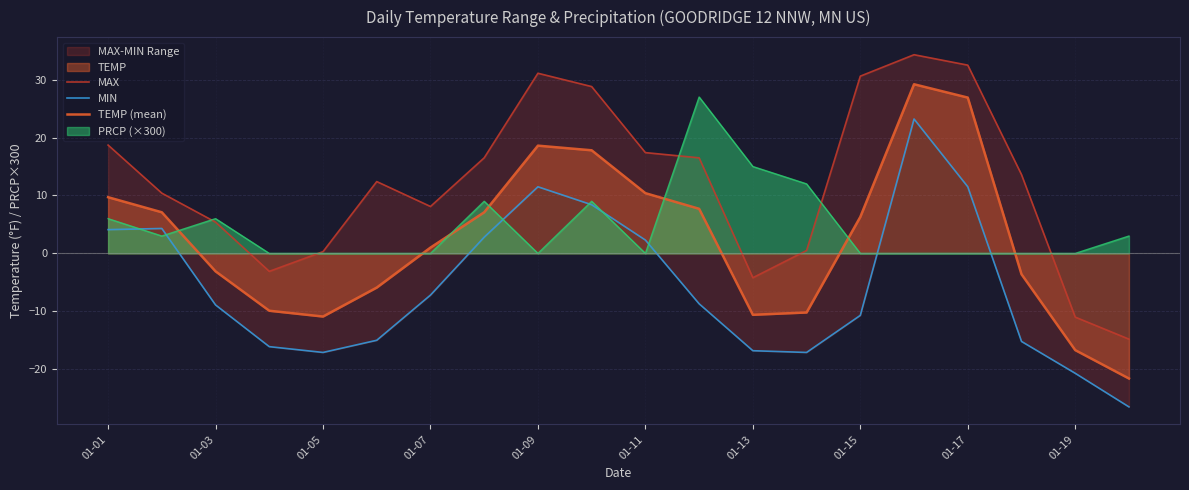

How many lines are shown in the chart?

3